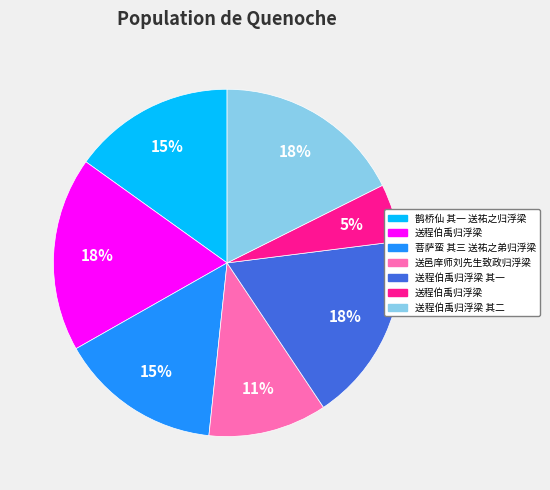

To the nearest percent, what is the difference between the largest and smallest slice percentages?

13%